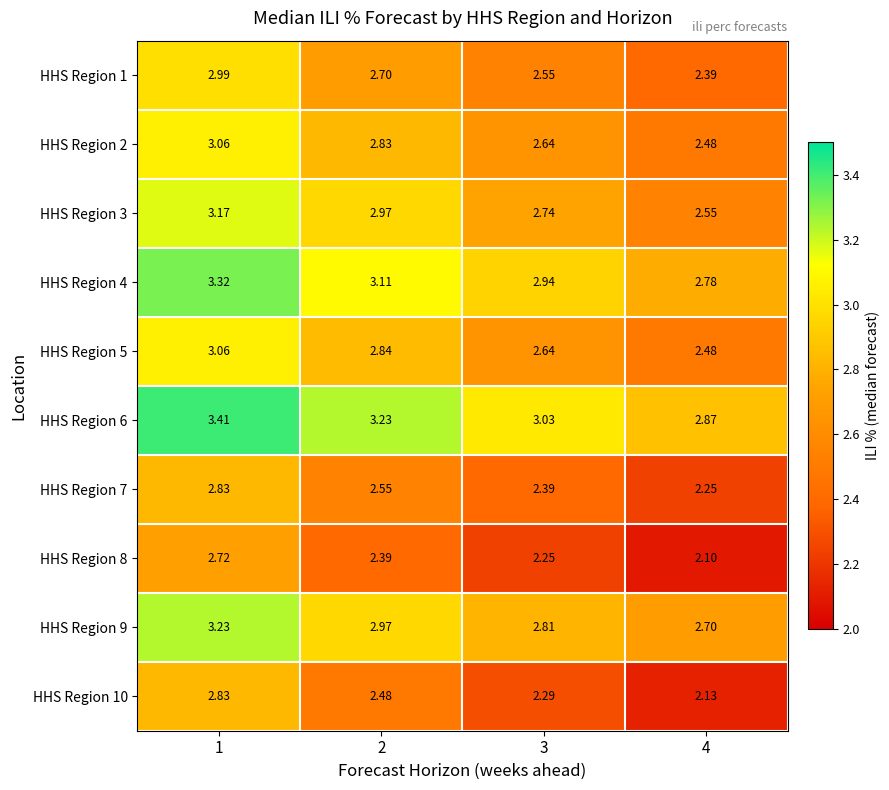

Is the value of HHS Region 1 at 1 greater than the value of HHS Region 3 at 3?

Yes